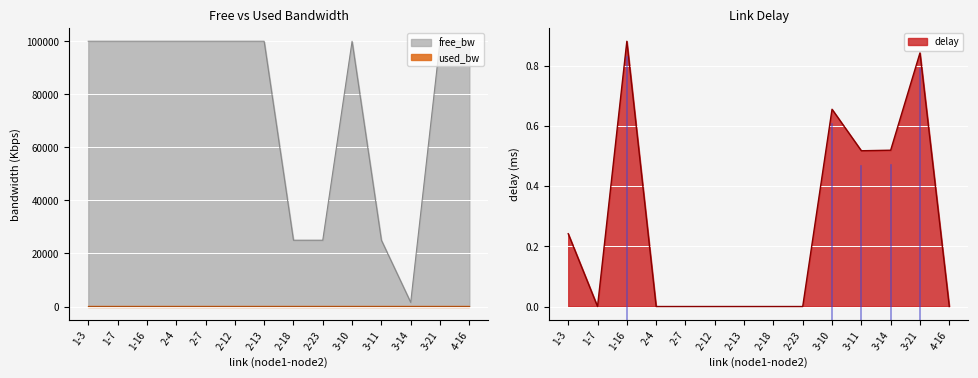

Count the number of data series in this chart.

3